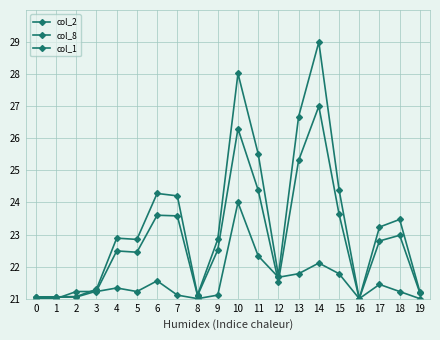

Does the chart display data point markers on the line(s)?

Yes